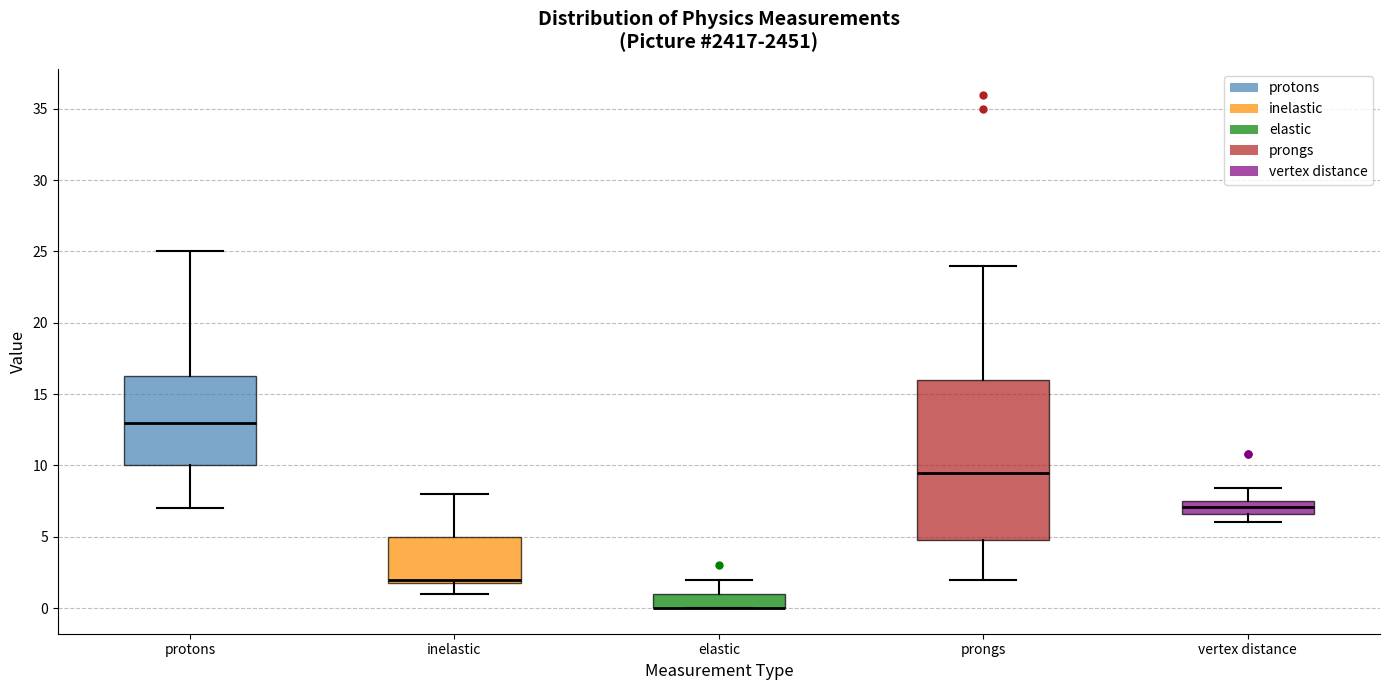

Comparing the boxes themselves (not the whiskers), which one is the tallest?

prongs